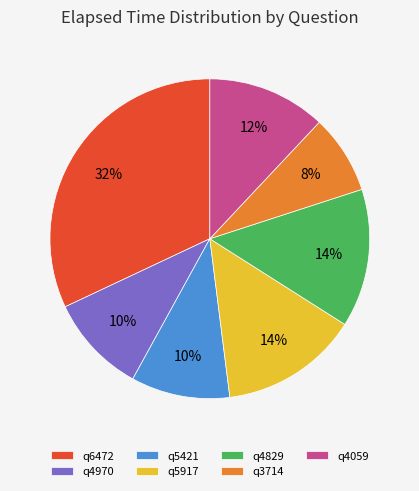

Count the number of slices in the pie.

7